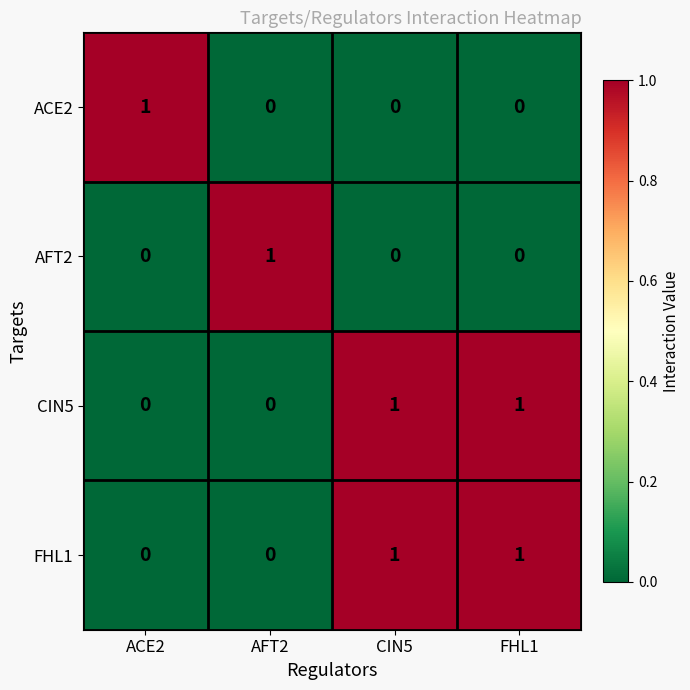

At how many categories does at least one series exceed 0?

4